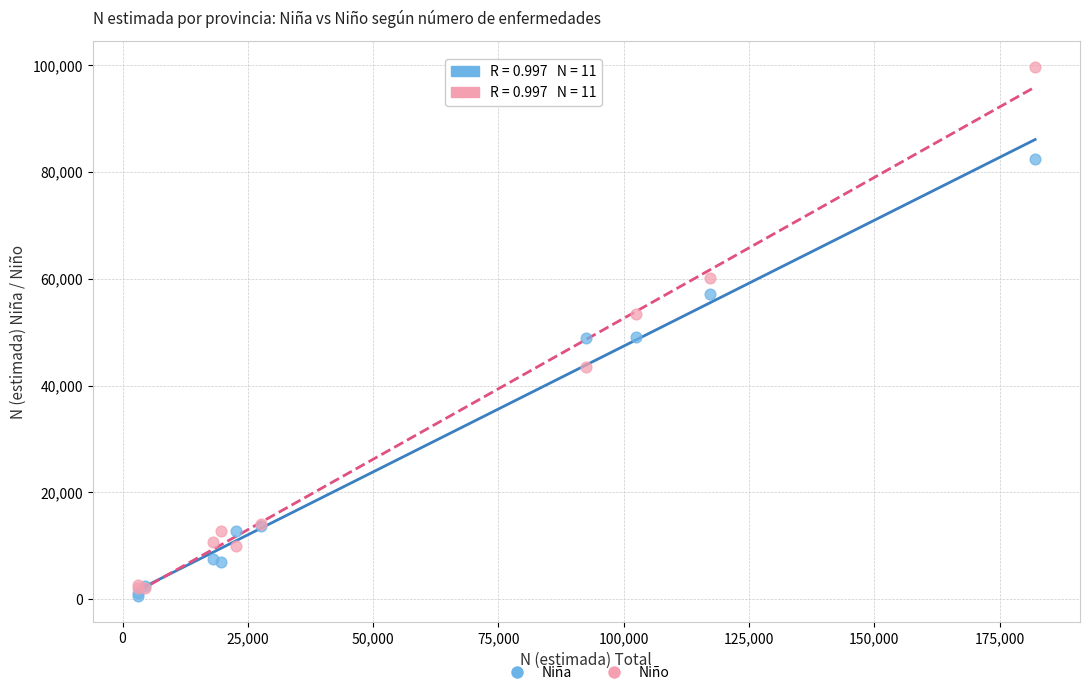

What are all the series names shown in the legend?

Niña, Niño